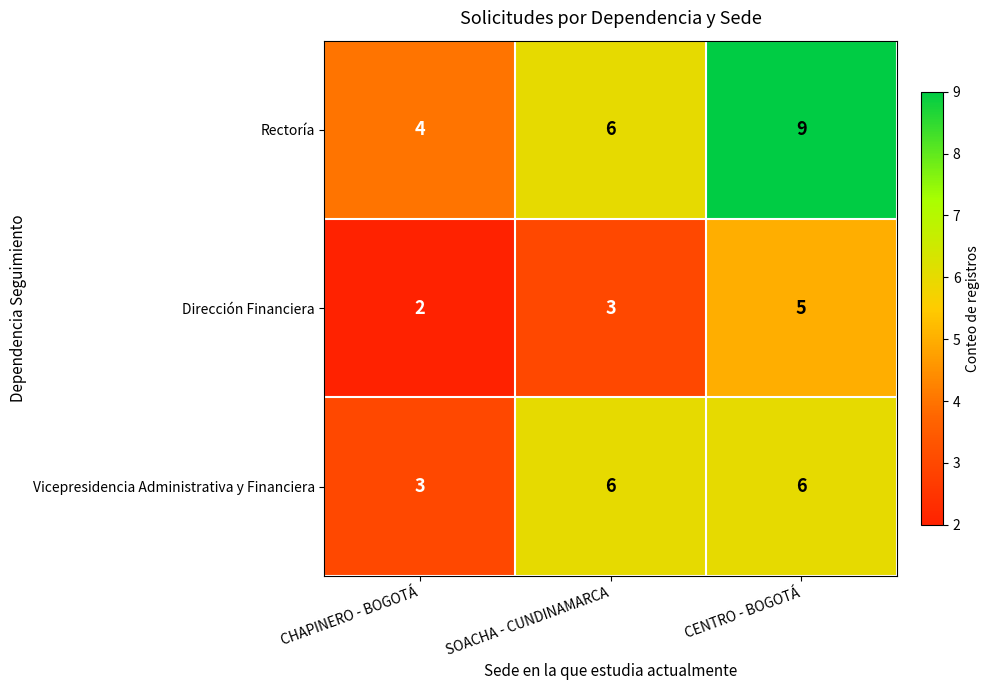

Between CHAPINERO - BOGOTÁ and SOACHA - CUNDINAMARCA, which series saw the biggest shift?

Vicepresidencia Administrativa y Financiera